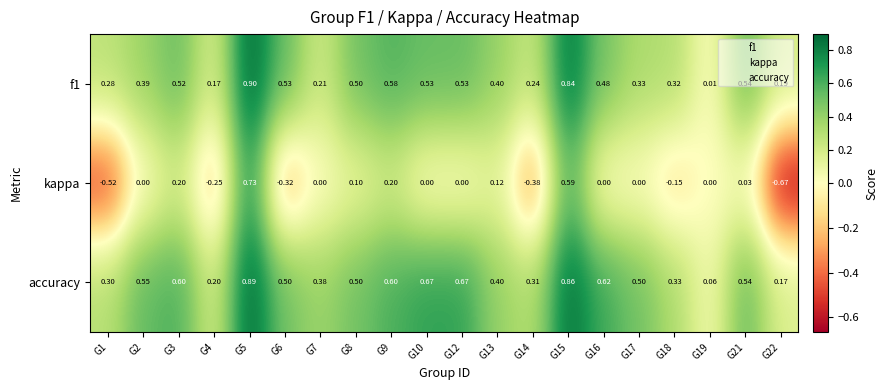

Which series has the largest total across all categories?

accuracy